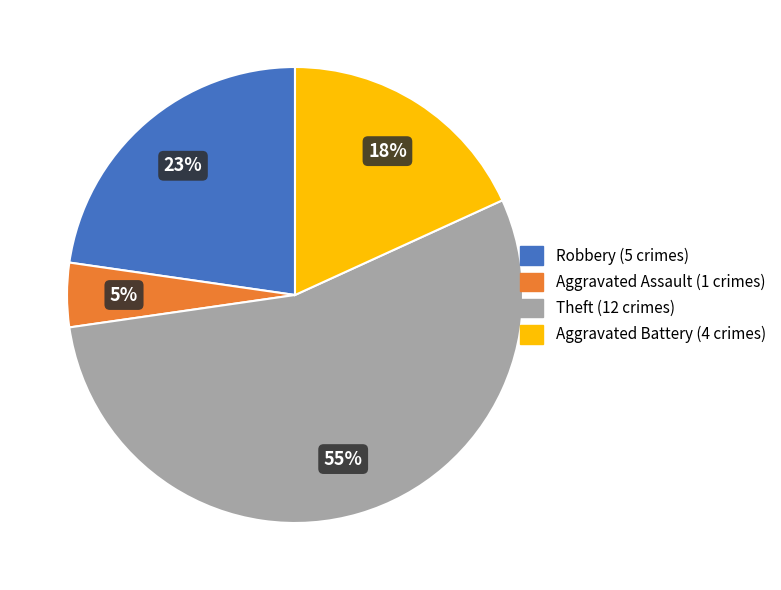

The Robbery slice represents 23% of the pie. True or false?

True